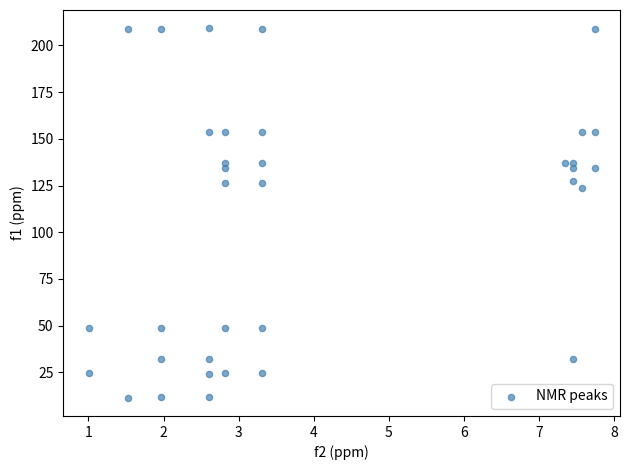

What Y value in the scatter plot is closest to 110?

123.8